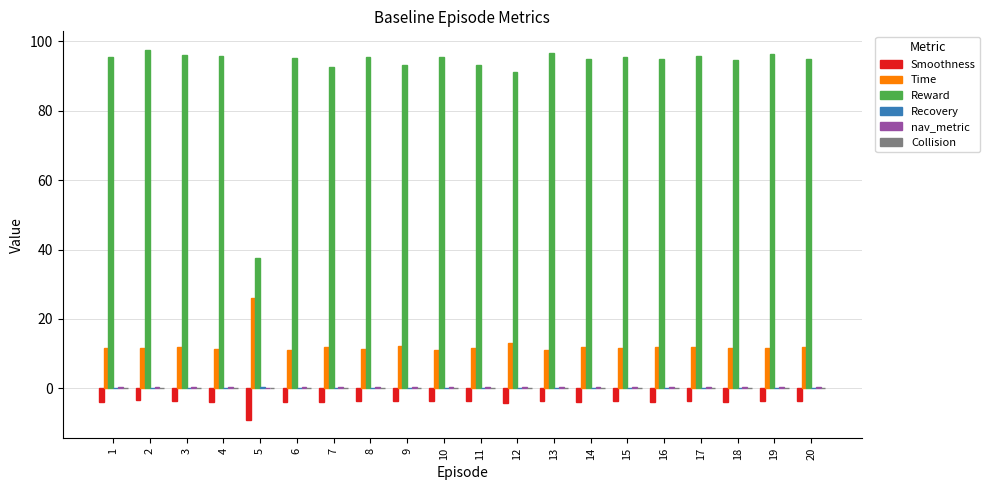

Count the number of data series in this chart.

5